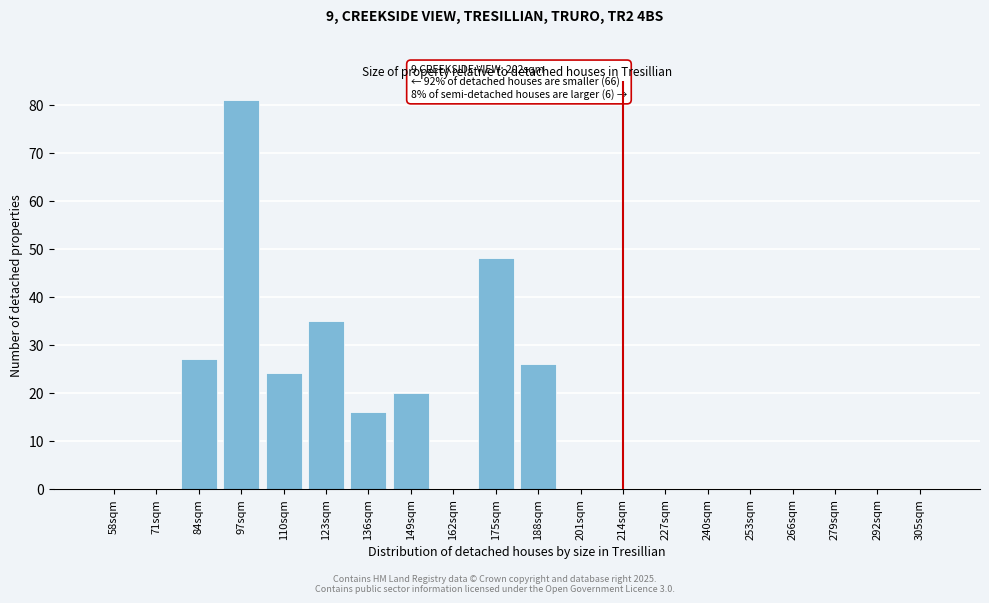

Reading left to right, transcribe all the data shown in this chart.

58sqm=0	71sqm=0	84sqm=27	97sqm=81	110sqm=24	123sqm=35	136sqm=16	149sqm=20	162sqm=0	175sqm=48	188sqm=26	201sqm=0	214sqm=0	227sqm=0	240sqm=0	253sqm=0	266sqm=0	279sqm=0	292sqm=0	305sqm=0